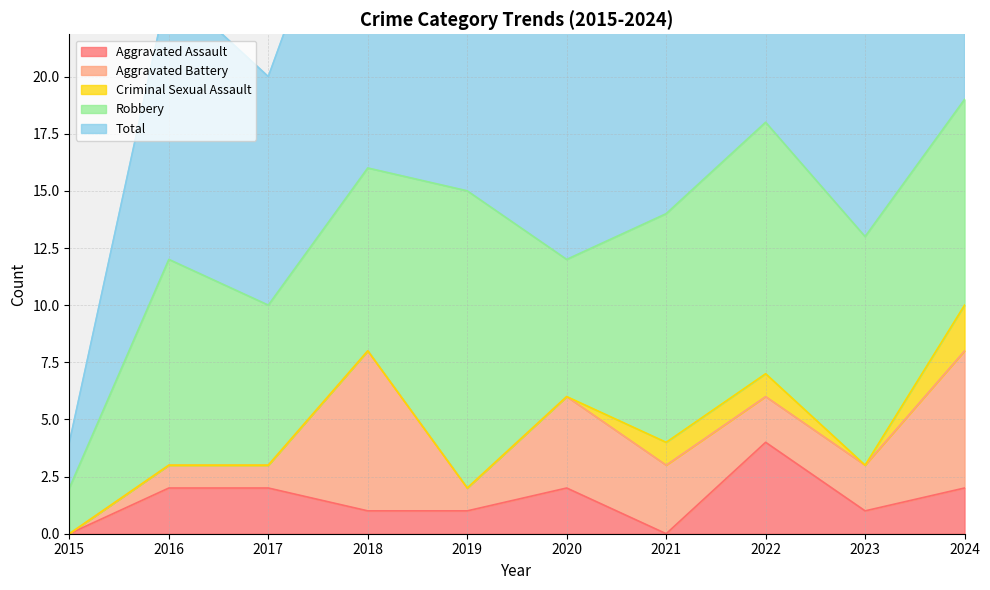

Between 2016 and 2022, which series saw the biggest shift?

Total